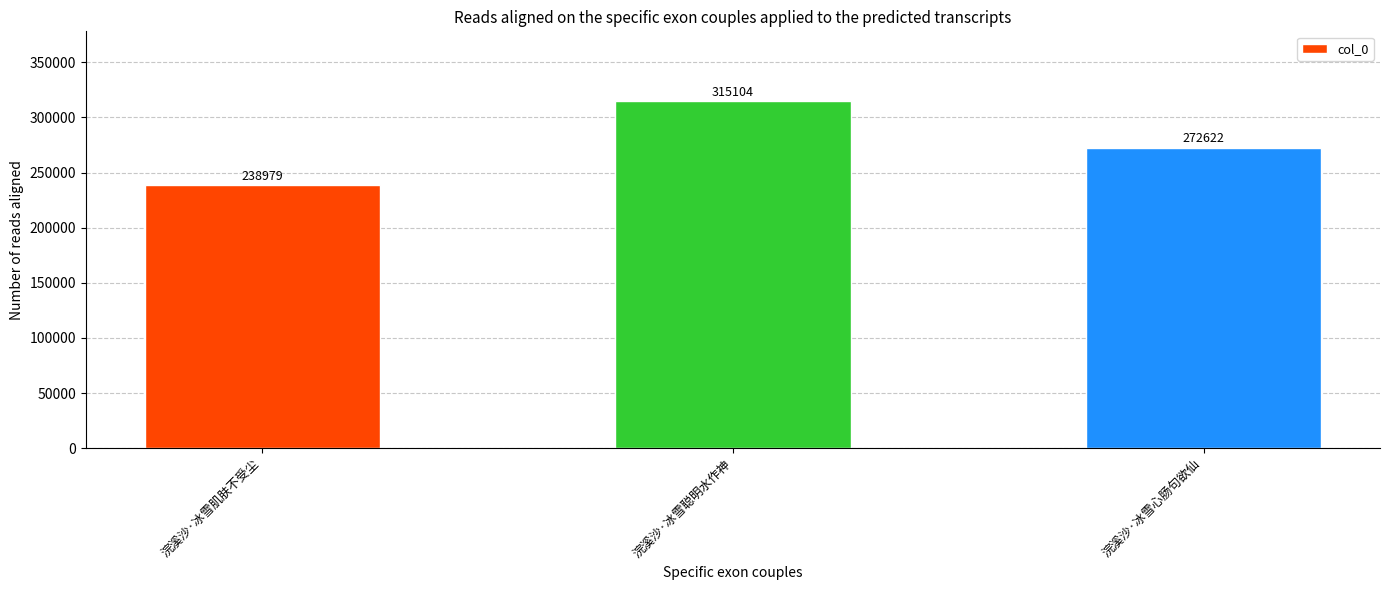

The chart shows a value of 208633 at 浣溪沙·冰雪聪明水作神. True or false?

False